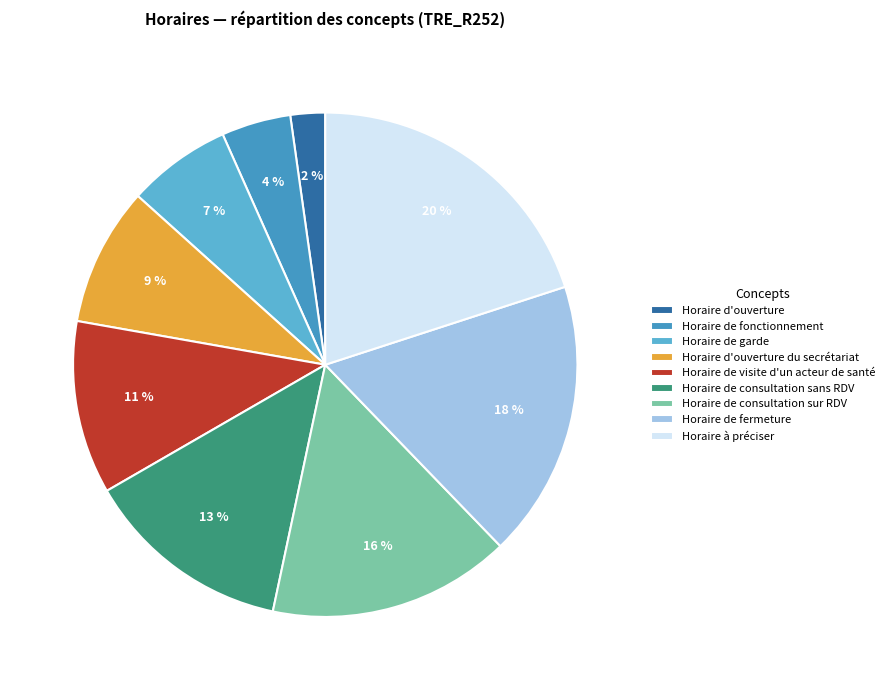

To the nearest percent, what is the average slice percentage?

11%